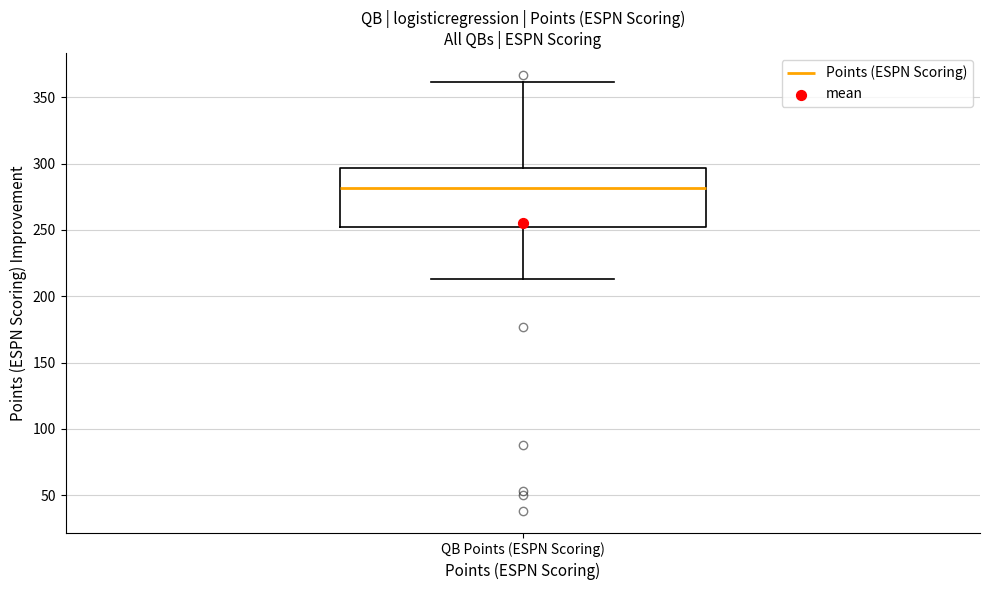

Read this box plot against the y-axis: the position of the median line, the range covered by the box, and the ends of both whiskers. The values are not printed on the chart, so give them approximately, as read against the axis.

median 280, box 255 to 295, whiskers 215 to 360